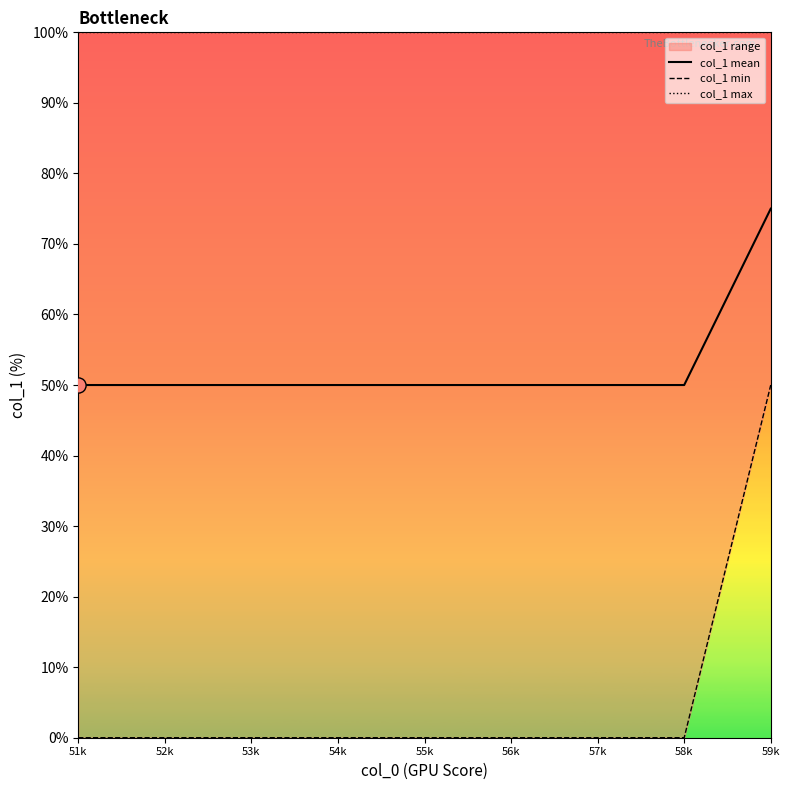

What is the total value across all series at 59k?

225